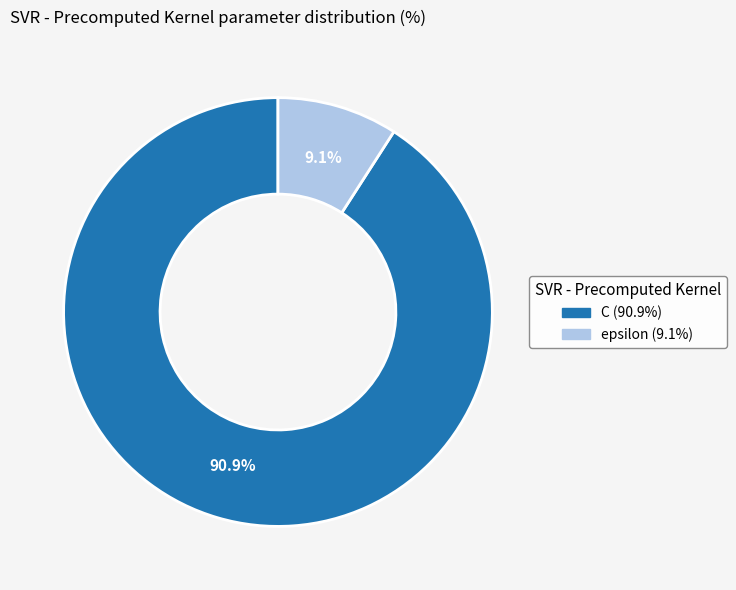

How many slices are in this pie chart?

2